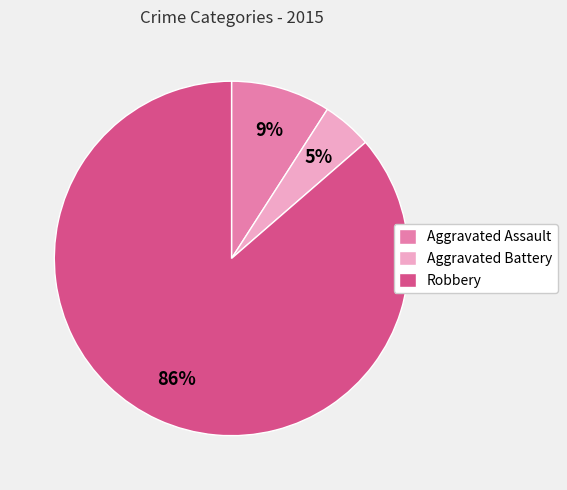

To the nearest percent, what is the combined percentage of Aggravated Battery and Robbery?

91%